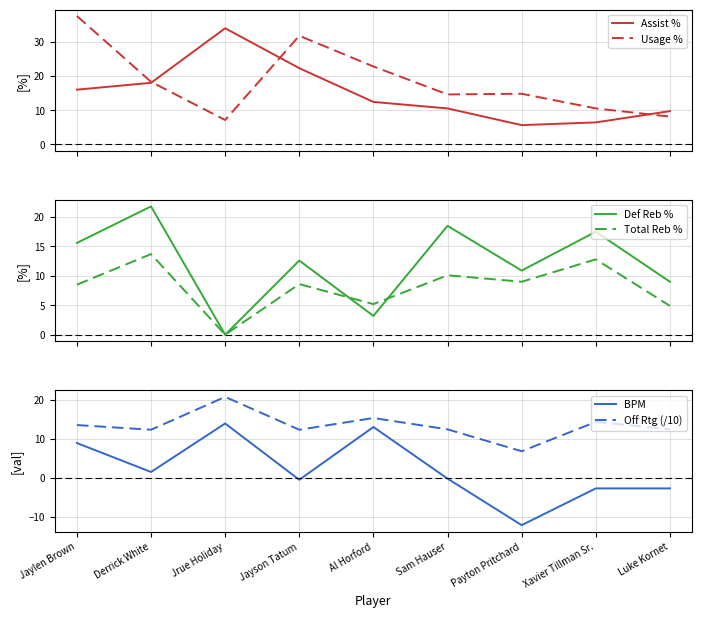

At which category is the sum across all series the highest?

Jaylen Brown